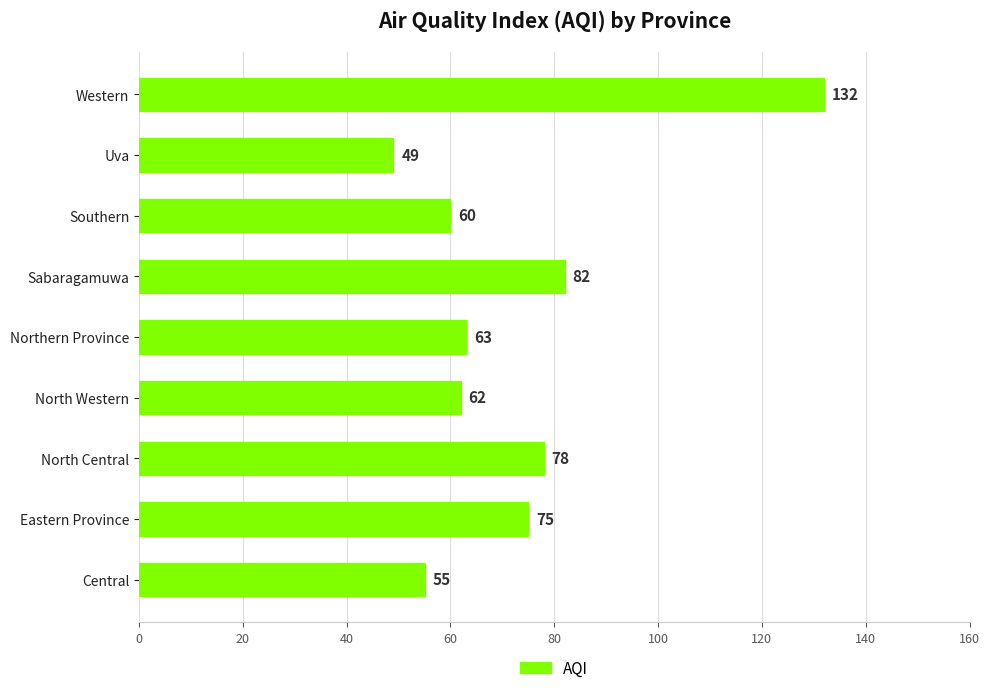

How many distinct data groups are displayed?

1